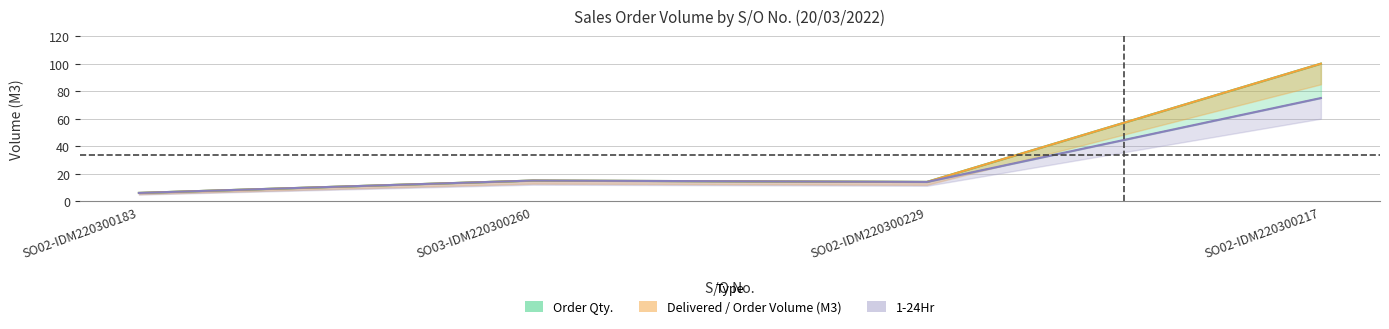

The 1-24Hr series shows 75 at SO02-IDM220300217. True or false?

True